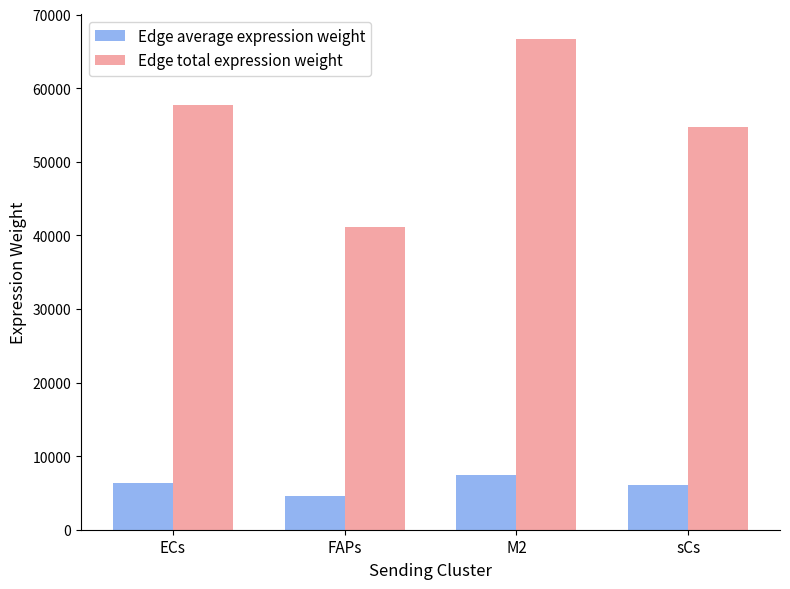

What is the minimum value shown in the chart?

4573.7